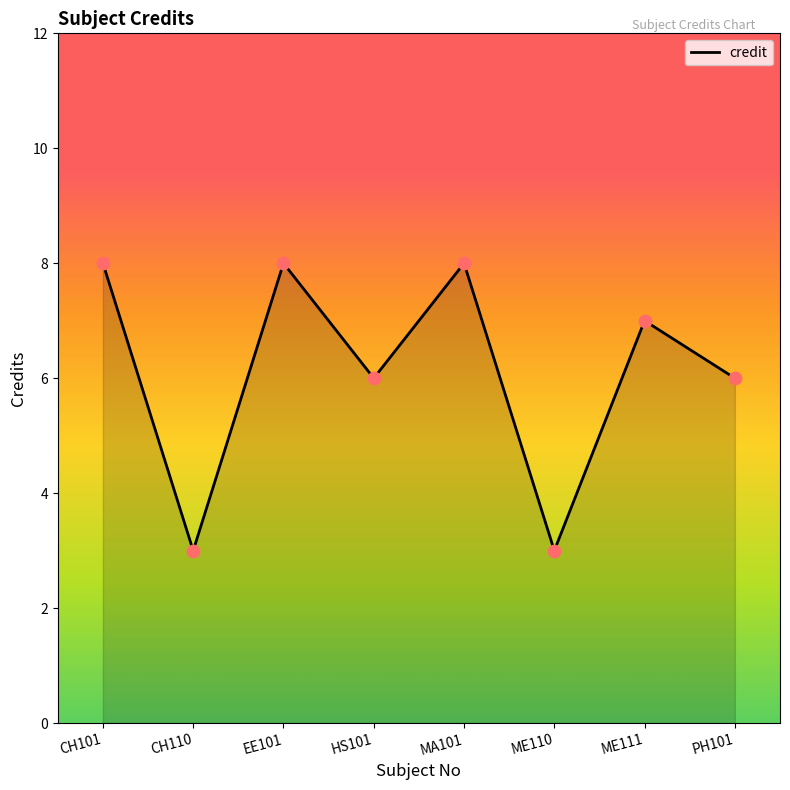

Which has a higher value, MA101 or CH110?

MA101